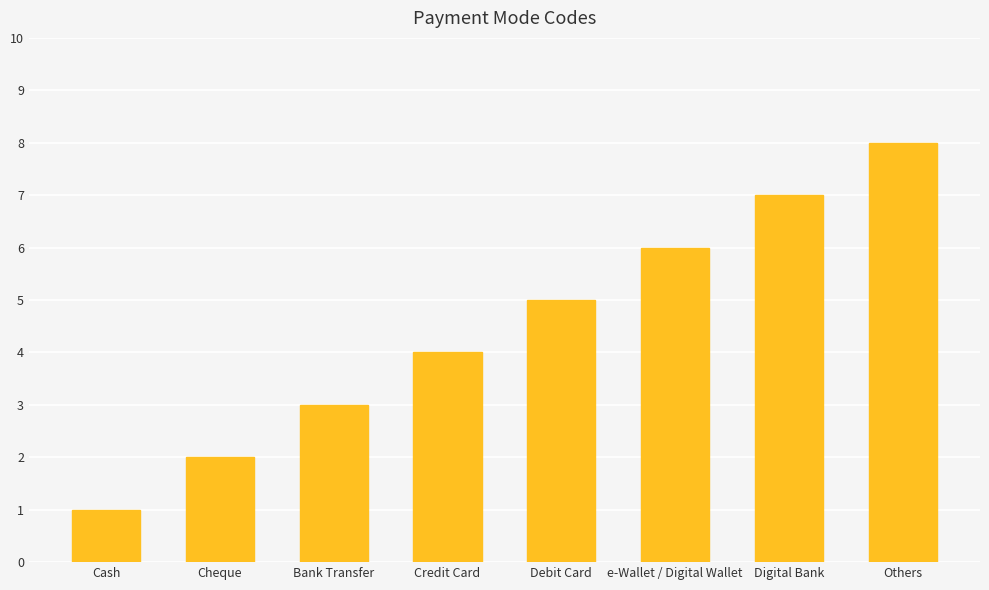

How many values are between 3 and 7?

5